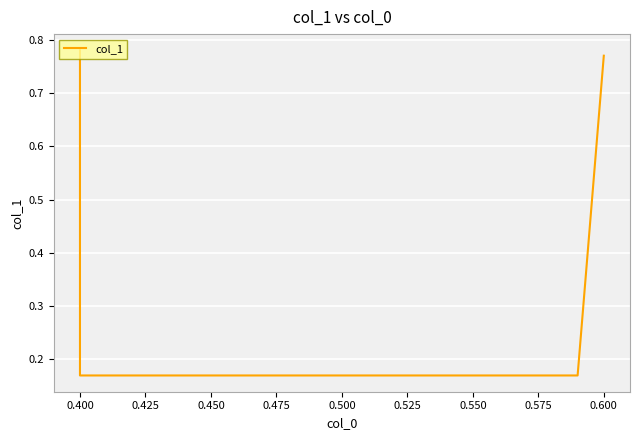

True or false: the data has more than 0 interior local peaks.

False